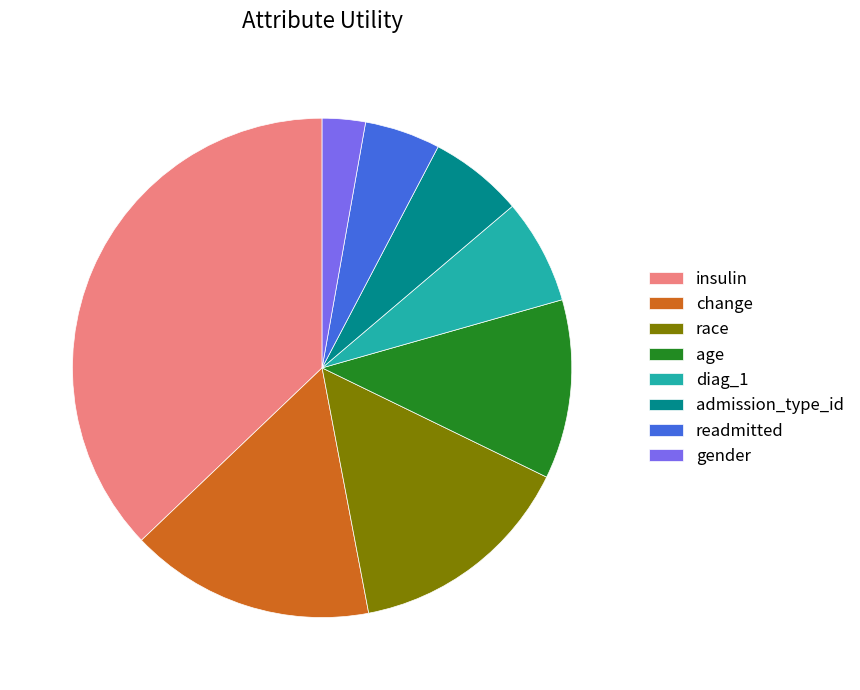

Do age and diag_1 together represent more than half of the pie?

No